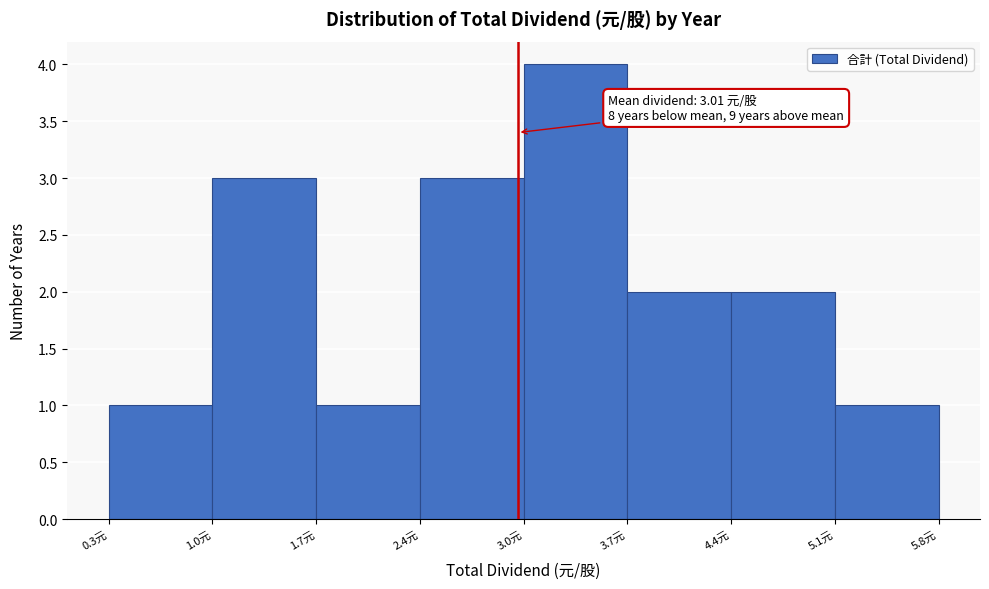

Over which range of the x-axis is the bar tallest?

3.1 to 3.7